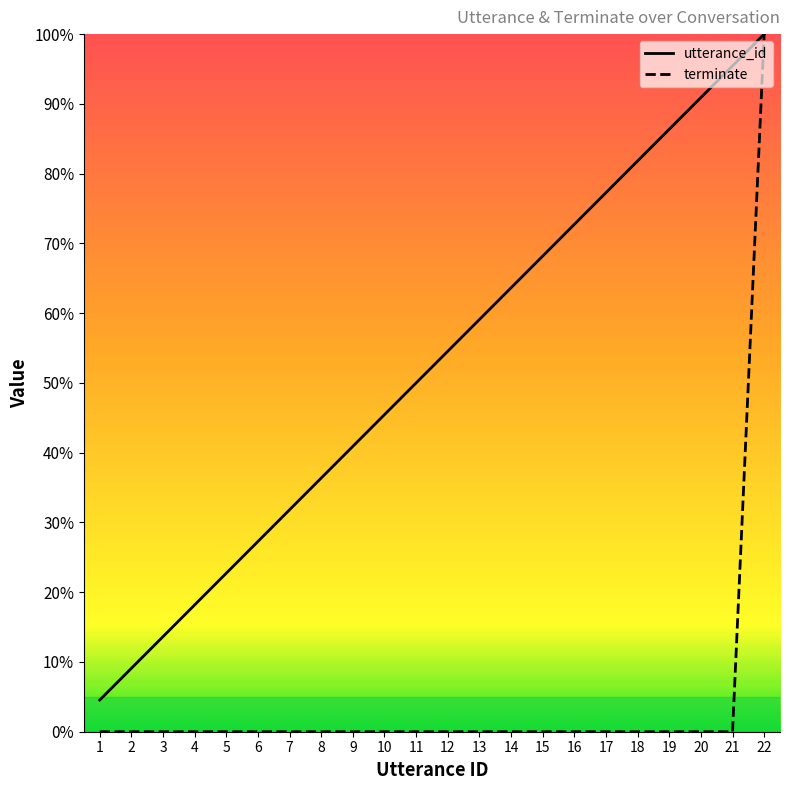

Reading left to right, what are all the values shown in this chart?

utterance_id: 1=0.0	2=0.1	3=0.1	4=0.2	5=0.2	6=0.3	7=0.3	8=0.4	9=0.4	10=0.5	11=0.5	12=0.5	13=0.6	14=0.6	15=0.7	16=0.7	17=0.8	18=0.8	19=0.9	20=0.9	21=1.0	22=1.0
terminate: 1=0.0	2=0.0	3=0.0	4=0.0	5=0.0	6=0.0	7=0.0	8=0.0	9=0.0	10=0.0	11=0.0	12=0.0	13=0.0	14=0.0	15=0.0	16=0.0	17=0.0	18=0.0	19=0.0	20=0.0	21=0.0	22=1.0